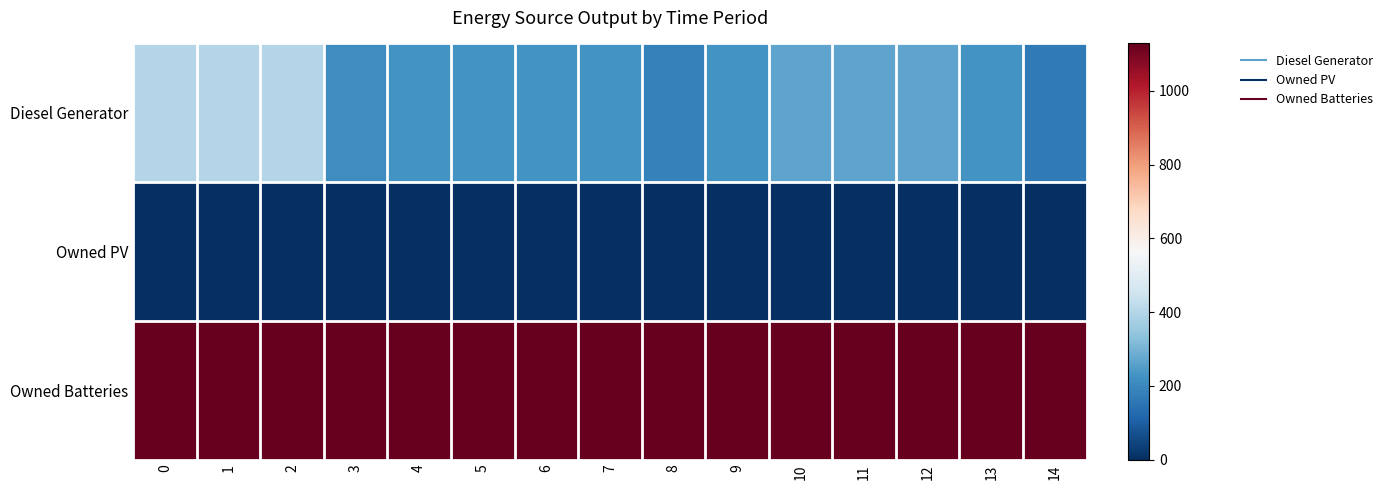

Rank the series by their average value, from lowest to highest.

Owned PV, Diesel Generator, Owned Batteries